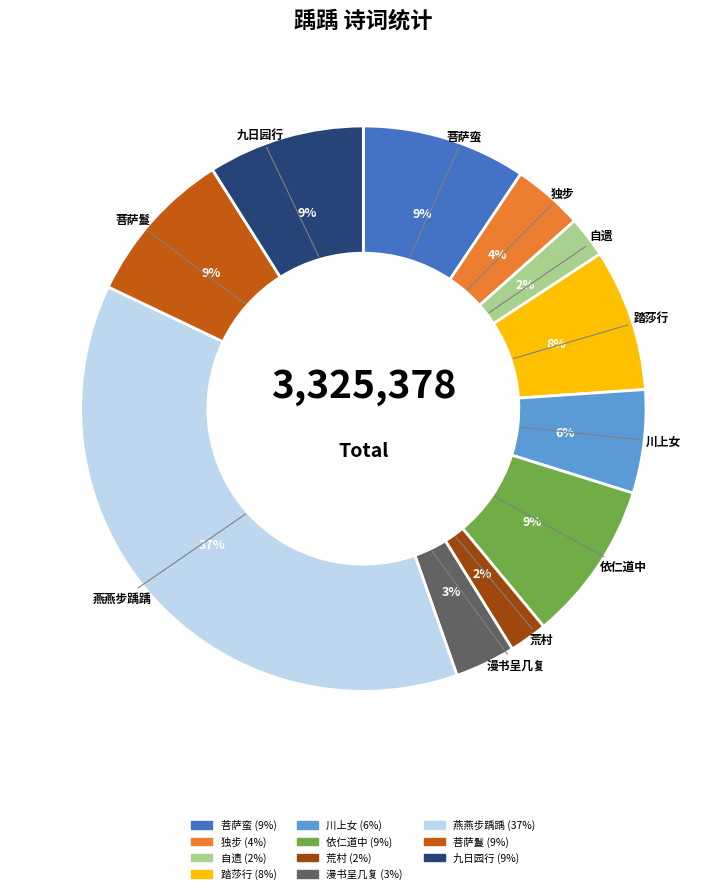

Does any single category account for the majority?

No